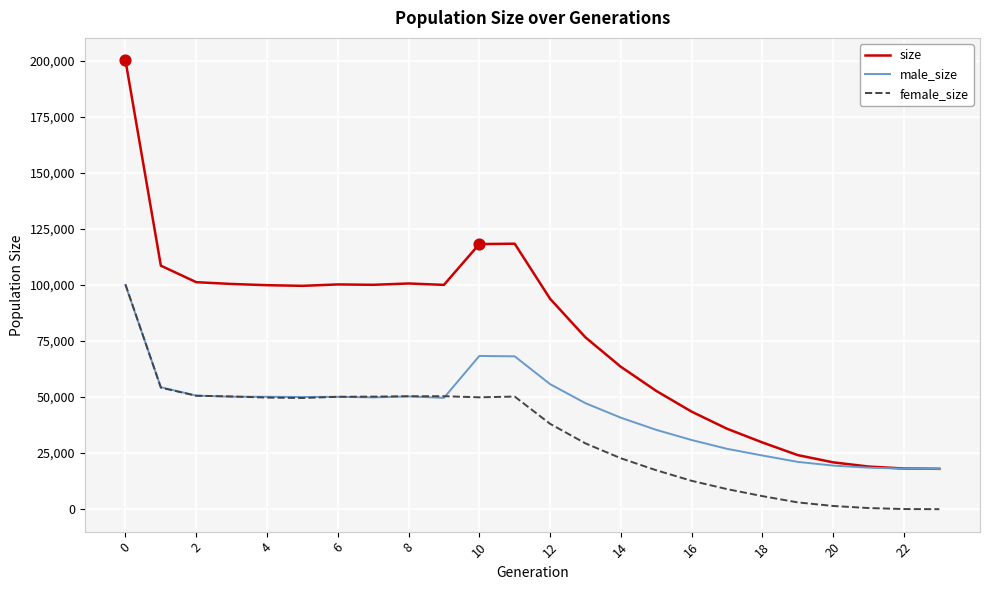

Which series has the widest spread of values?

size